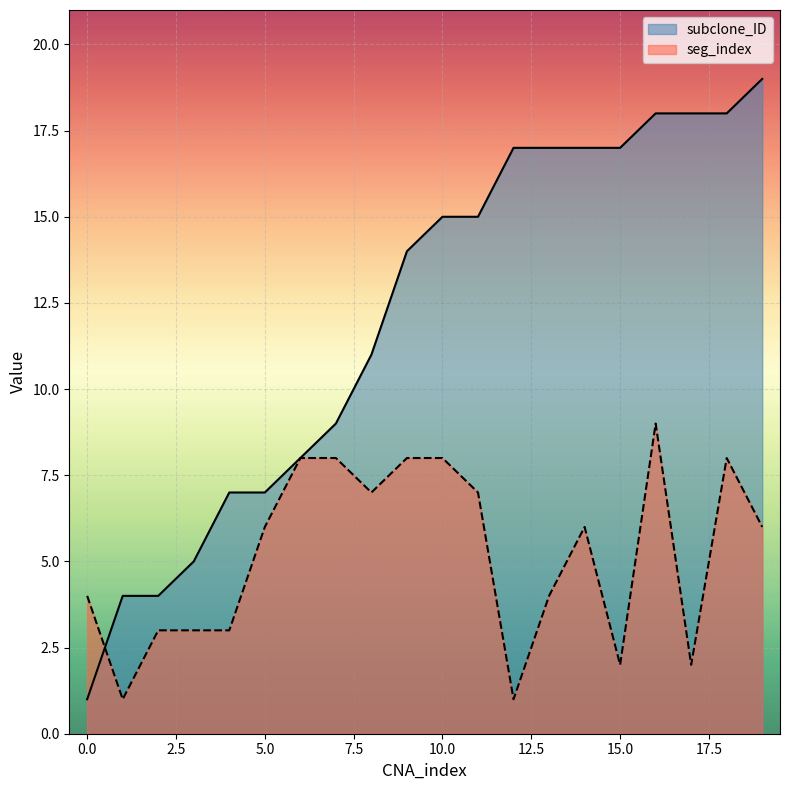

How many times do seg_index and subclone_ID cross each other?

1